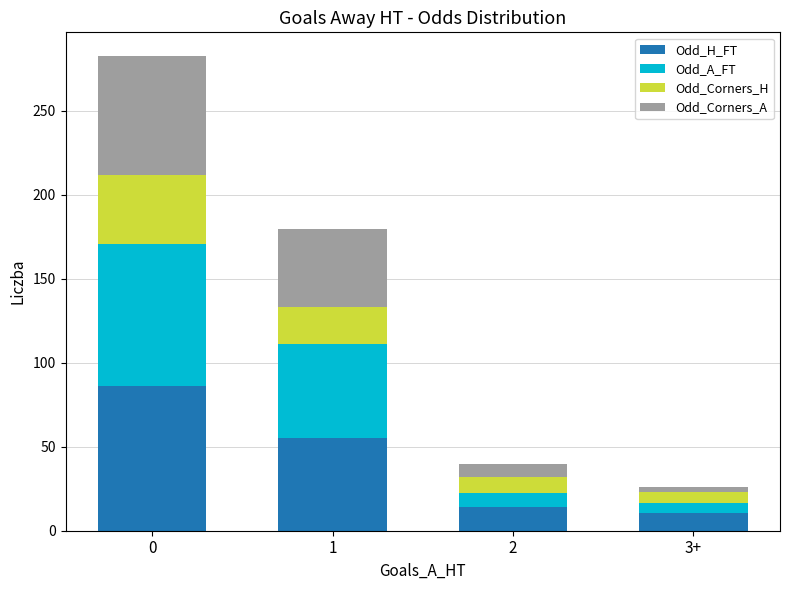

What is the minimum value for Odd_H_FT?

10.7